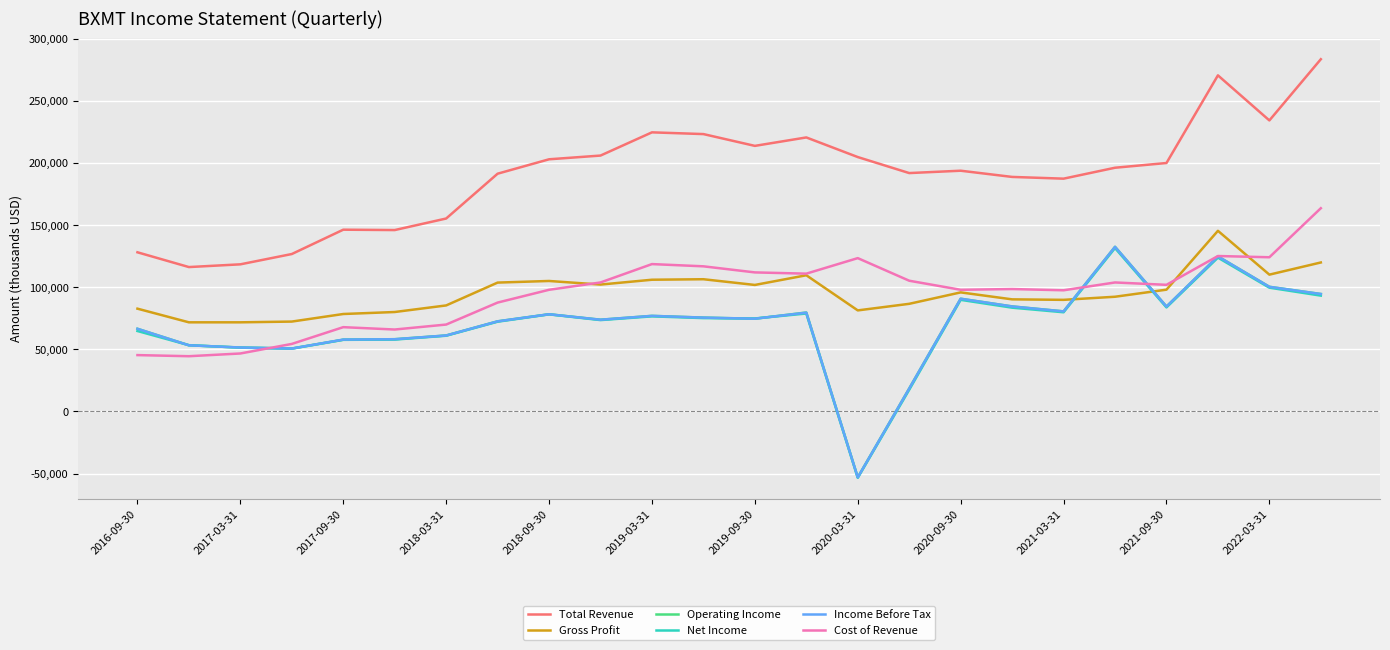

What is the maximum value shown in the chart?

283700